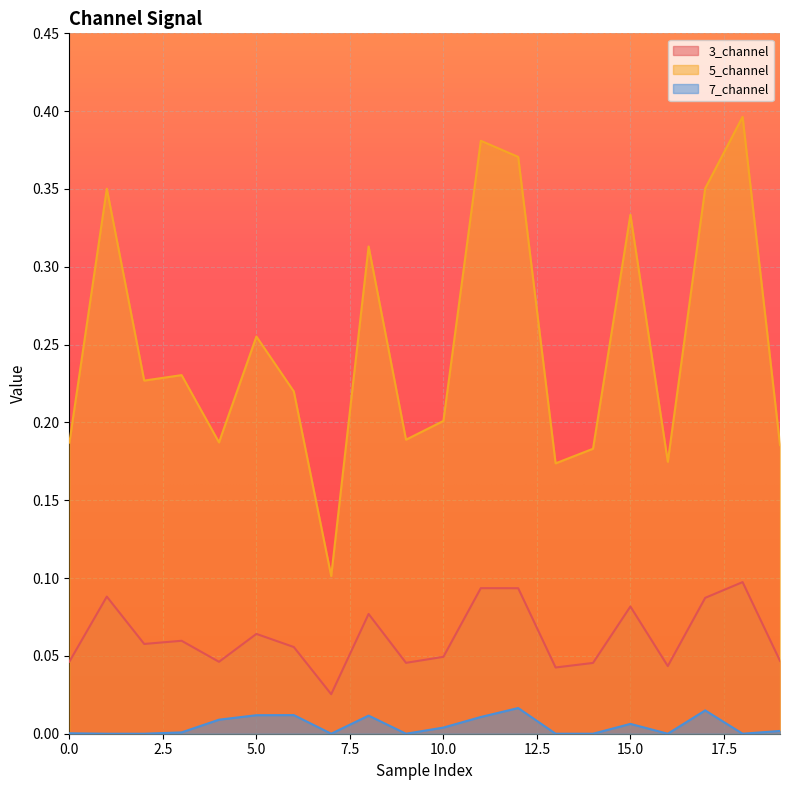

Reading left to right, list all the values displayed in this chart.

3_channel: 0=0.0	1=0.1	2=0.1	3=0.1	4=0.0	5=0.1	6=0.1	7=0.0	8=0.1	9=0.0	10=0.0	11=0.1	12=0.1	13=0.0	14=0.0	15=0.1	16=0.0	17=0.1	18=0.1	19=0.0
5_channel: 0=0.2	1=0.4	2=0.2	3=0.2	4=0.2	5=0.3	6=0.2	7=0.1	8=0.3	9=0.2	10=0.2	11=0.4	12=0.4	13=0.2	14=0.2	15=0.3	16=0.2	17=0.4	18=0.4	19=0.2
7_channel: 0=0.0	1=0.0	2=0.0	3=0.0	4=0.0	5=0.0	6=0.0	7=0.0	8=0.0	9=0.0	10=0.0	11=0.0	12=0.0	13=0.0	14=0.0	15=0.0	16=0.0	17=0.0	18=0.0	19=0.0